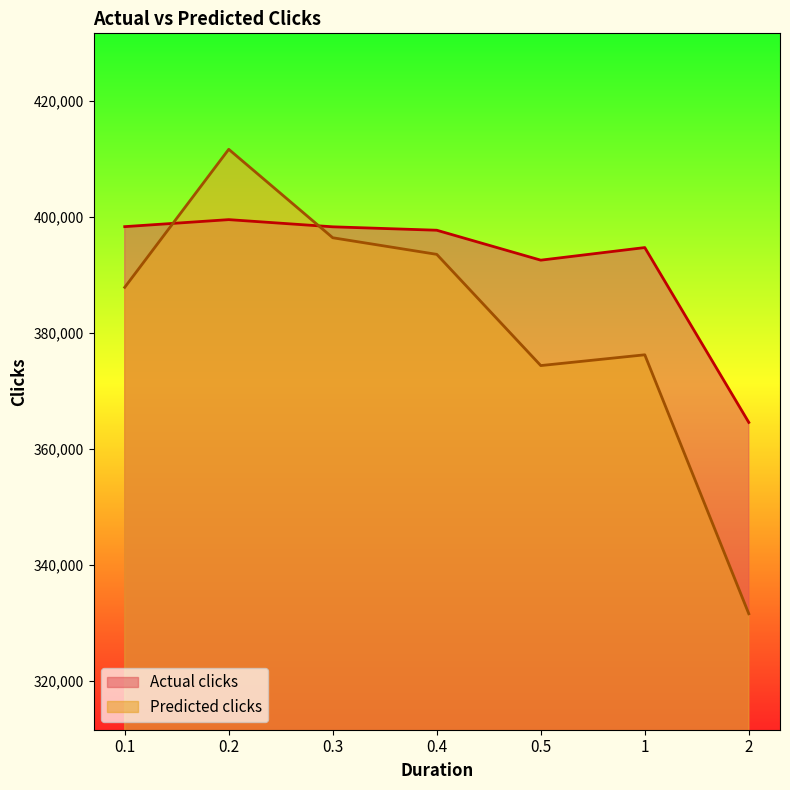

In Actual clicks, how many points are lower than both neighbors (excluding endpoints)?

1